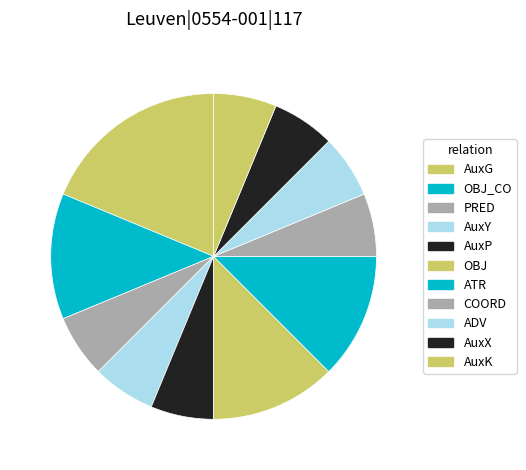

Is it true that AuxX is 6% of the pie?

True